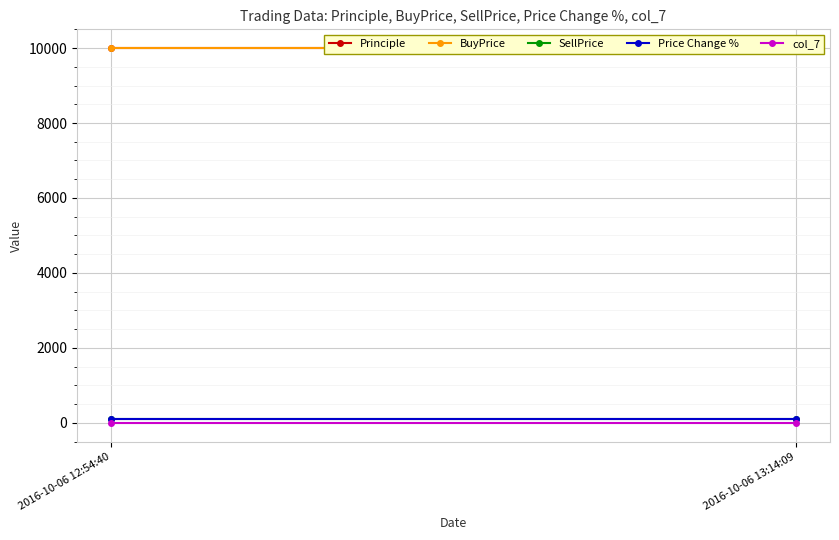

What is the sum of all Principle values?

20000.0